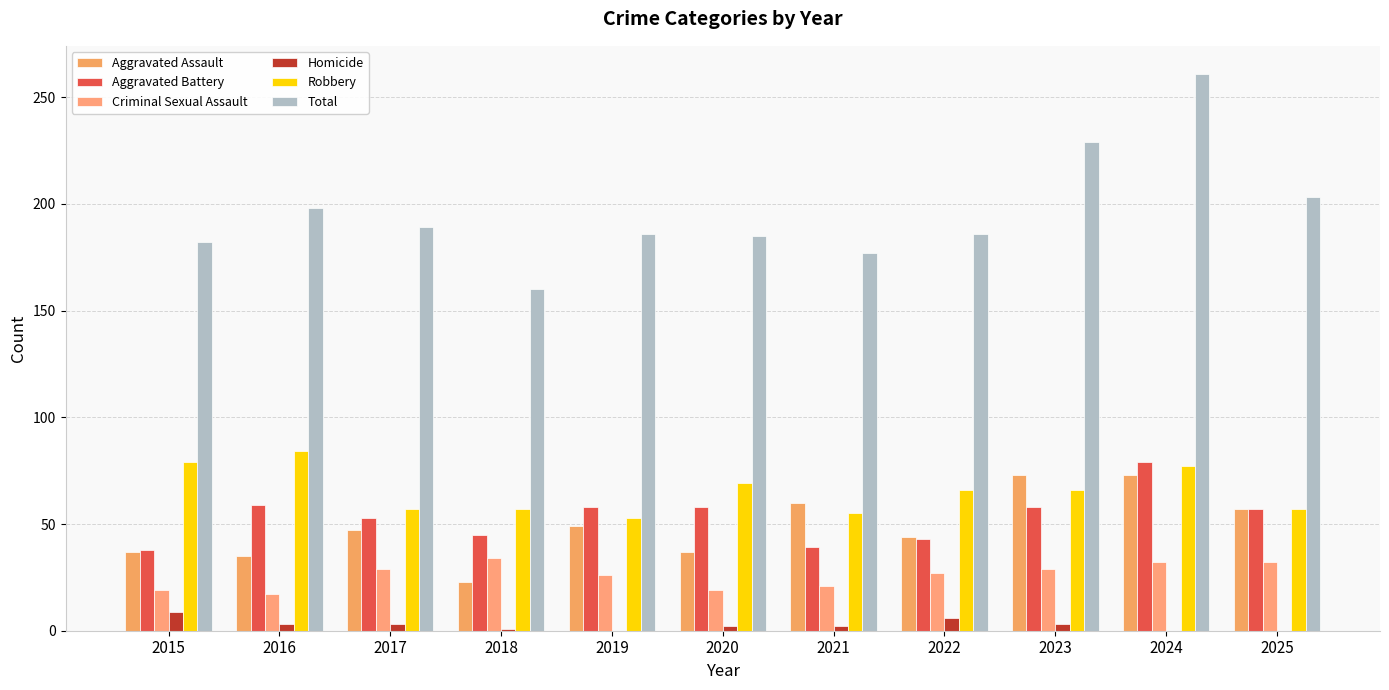

How many groups of bars are there?

11